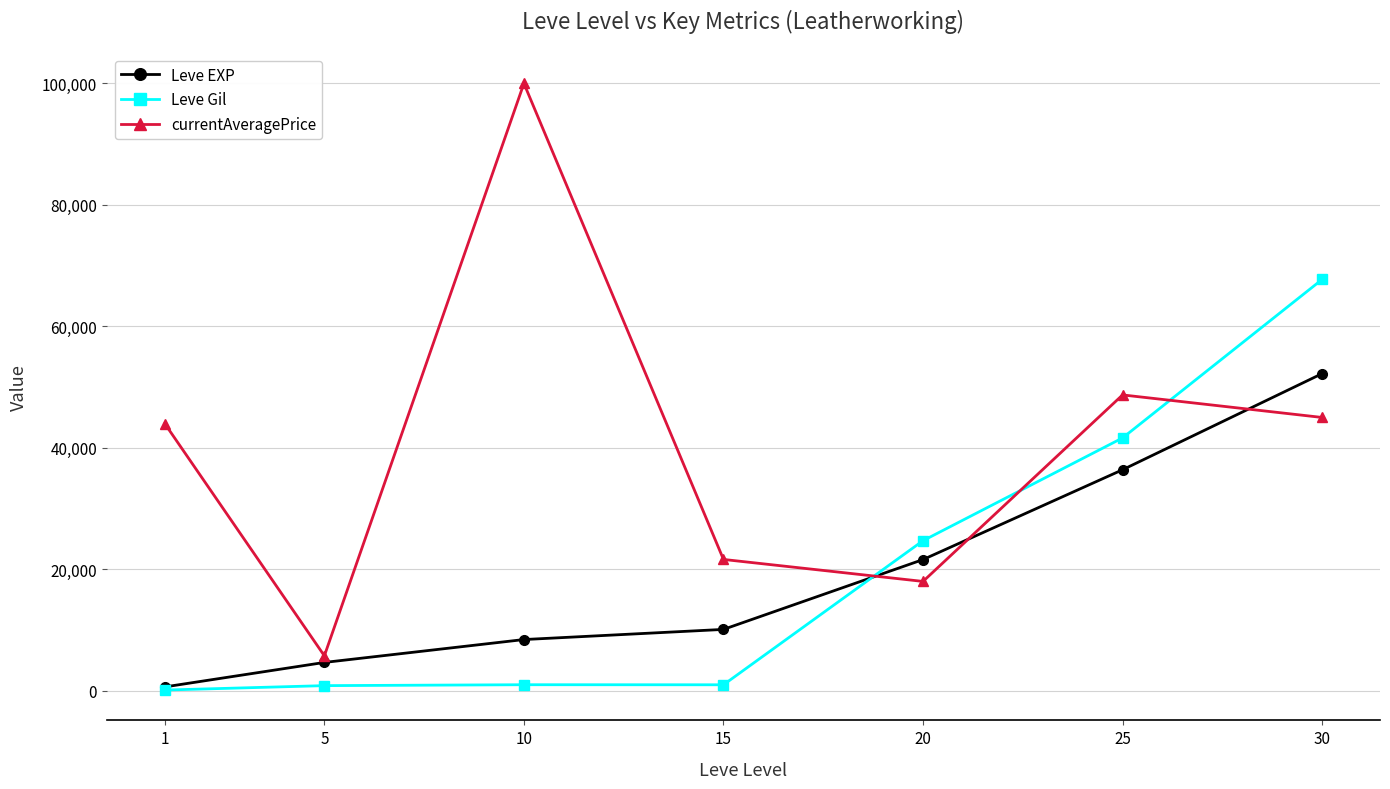

What is the difference between the maximum and second lowest values in the currentAveragePrice series?

82004.0